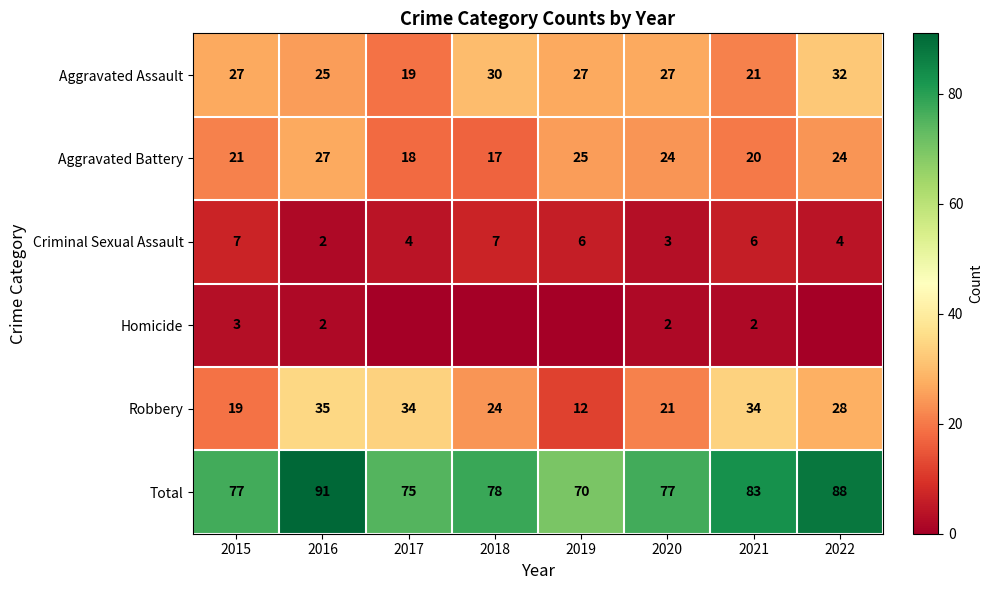

At which category is the sum across all series the highest?

2016